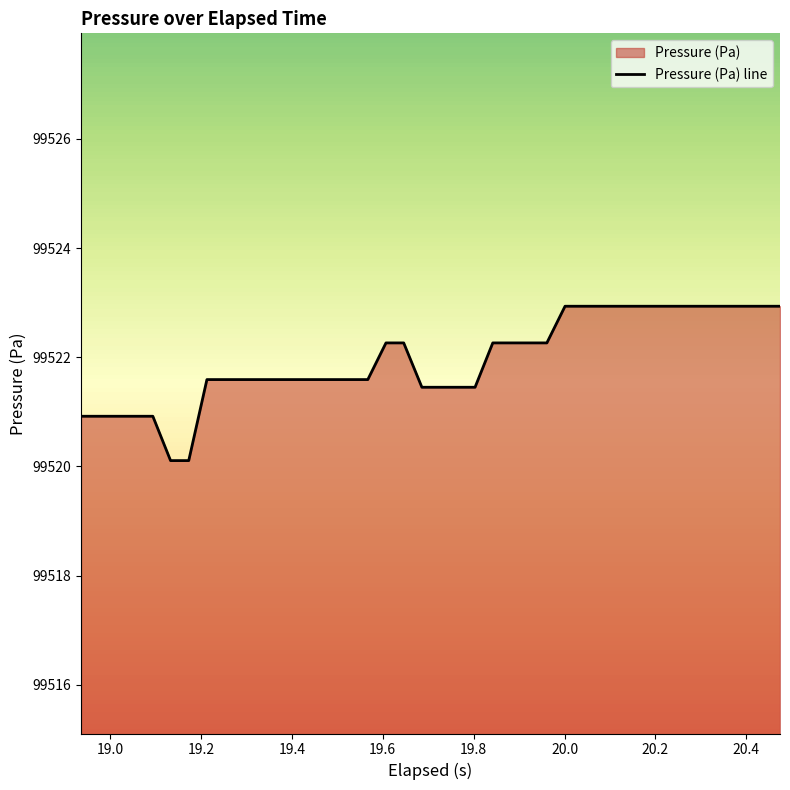

True or false: there are more than 1 points higher than both neighbors.

False